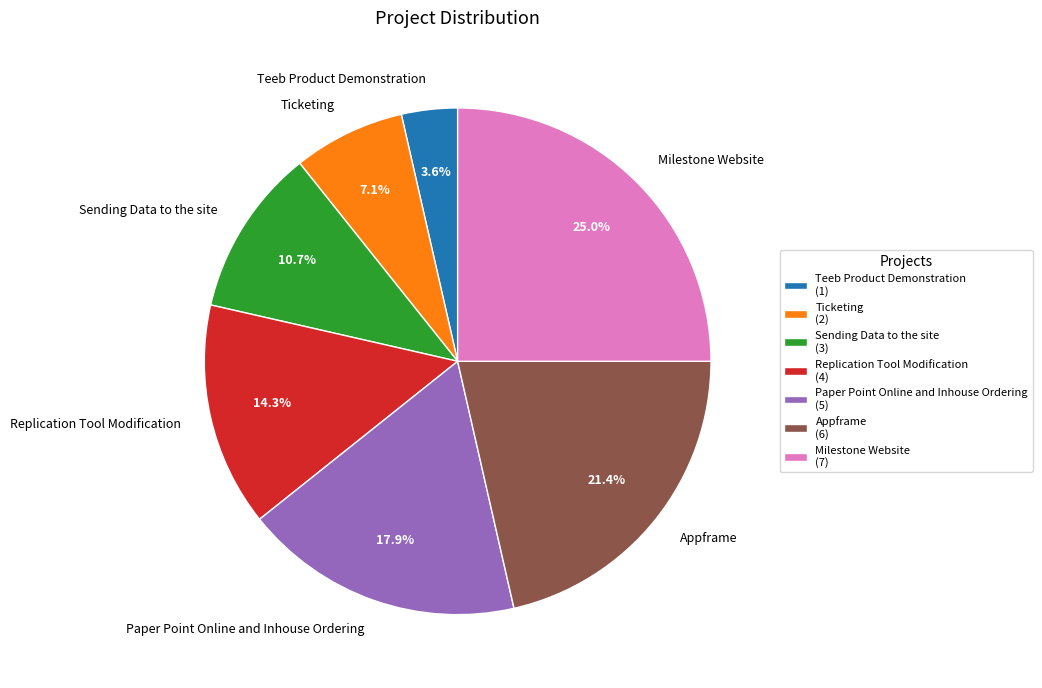

How many segments does this pie chart have?

7